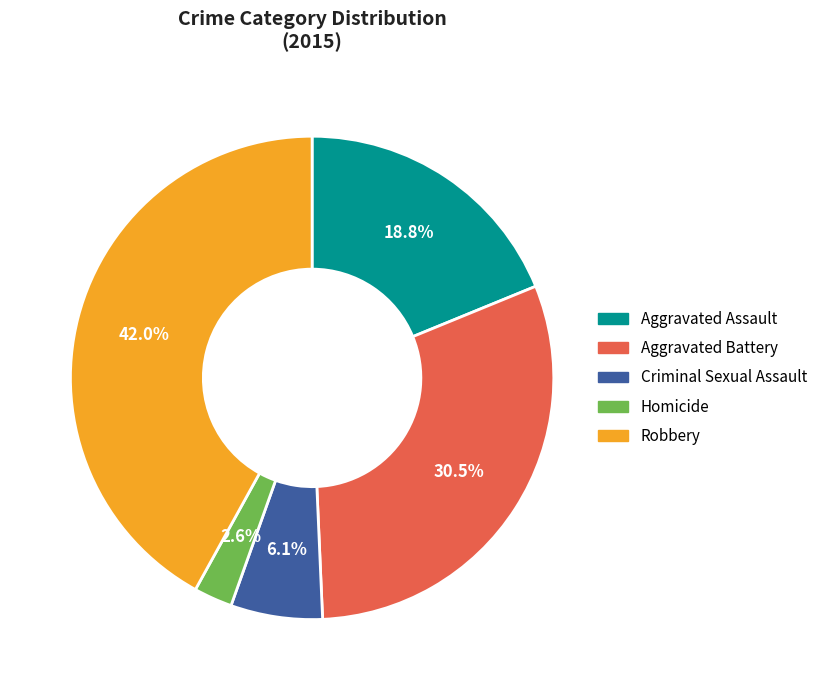

Which slice is the smallest?

Homicide